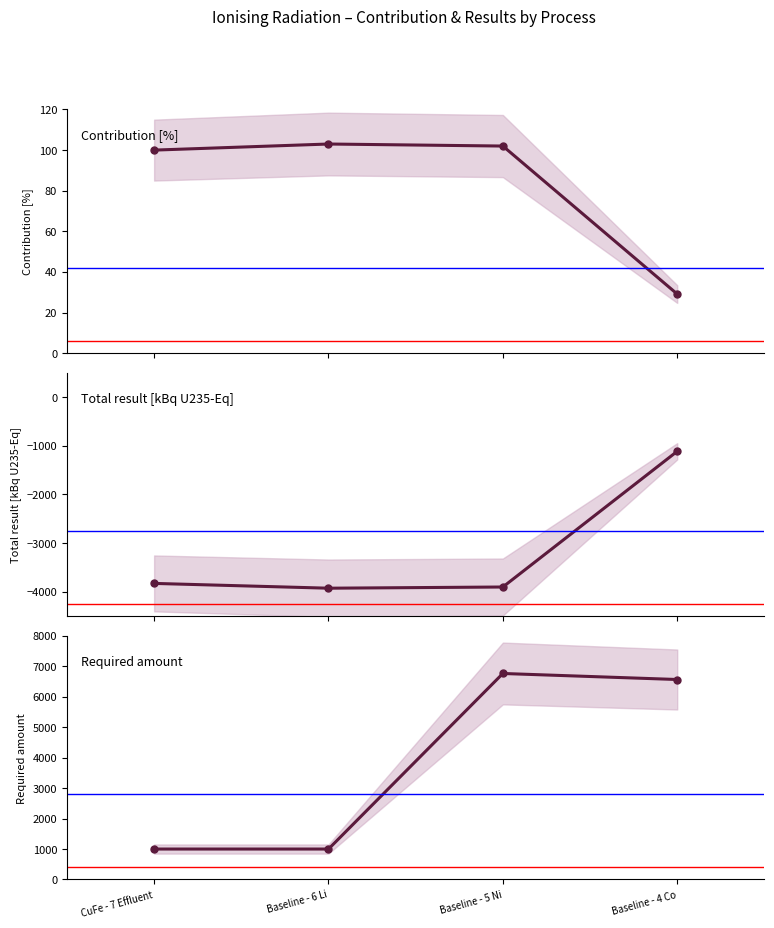

What position from the right is Baseline - 5 Ni?

2